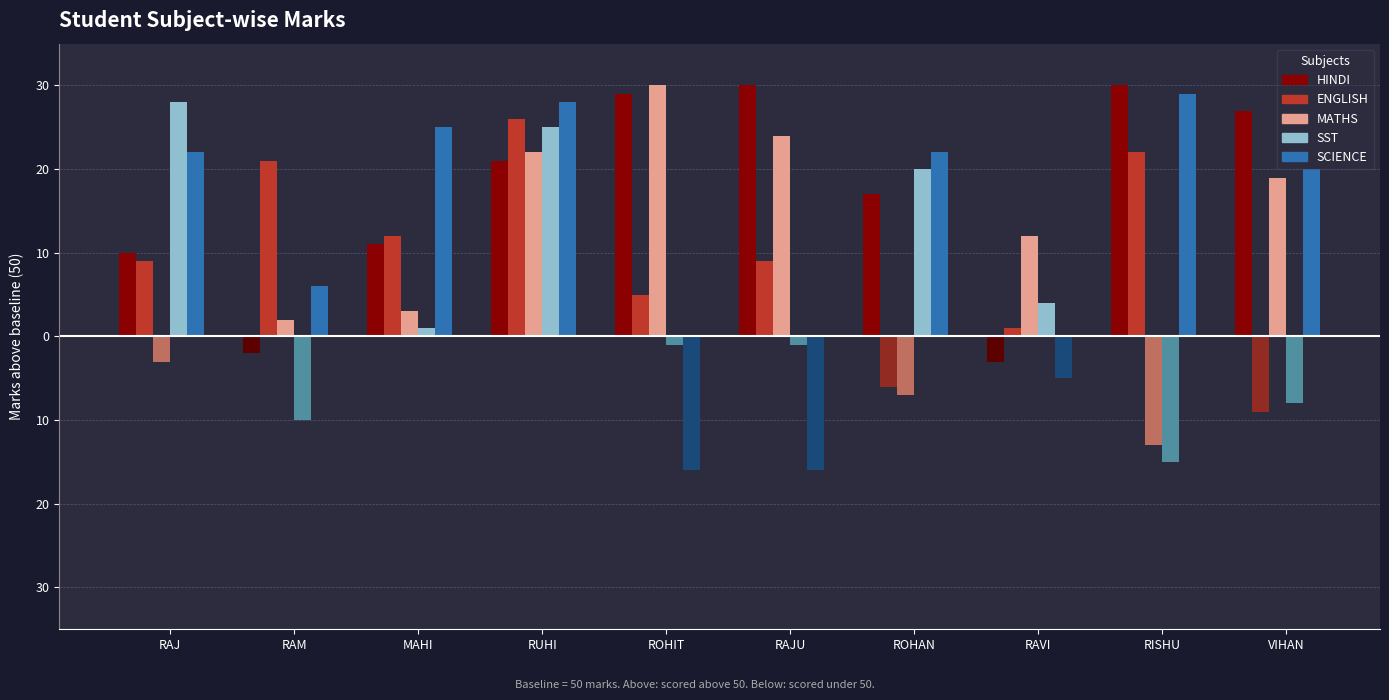

Reading right to left, extract all data points from this chart.

HINDI: VIHAN=77	RISHU=80	RAVI=47	ROHAN=67	RAJU=80	ROHIT=79	RUHI=71	MAHI=61	RAM=48	RAJ=60
ENGLISH: VIHAN=41	RISHU=72	RAVI=51	ROHAN=44	RAJU=59	ROHIT=55	RUHI=76	MAHI=62	RAM=71	RAJ=59
MATHS: VIHAN=69	RISHU=37	RAVI=62	ROHAN=43	RAJU=74	ROHIT=80	RUHI=72	MAHI=53	RAM=52	RAJ=47
SST: VIHAN=42	RISHU=35	RAVI=54	ROHAN=70	RAJU=49	ROHIT=49	RUHI=75	MAHI=51	RAM=40	RAJ=78
SCIENCE: VIHAN=70	RISHU=79	RAVI=45	ROHAN=72	RAJU=34	ROHIT=34	RUHI=78	MAHI=75	RAM=56	RAJ=72